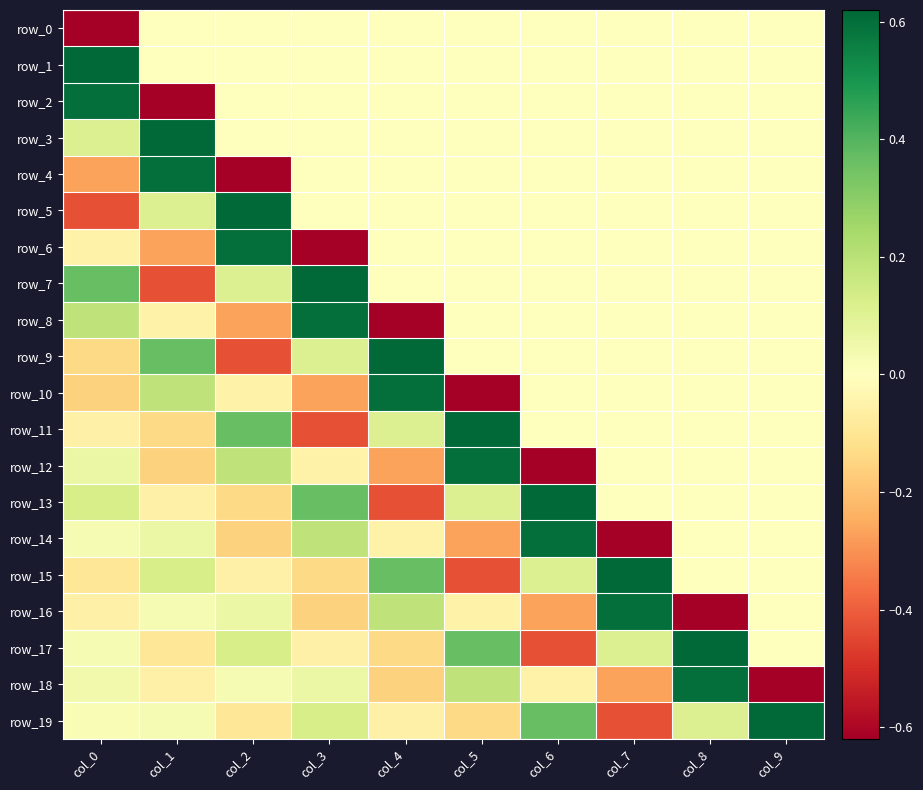

Rank the categories by row_8 value from lowest to highest.

col_4, col_2, col_1, col_5, col_6, col_7, col_8, col_9, col_0, col_3